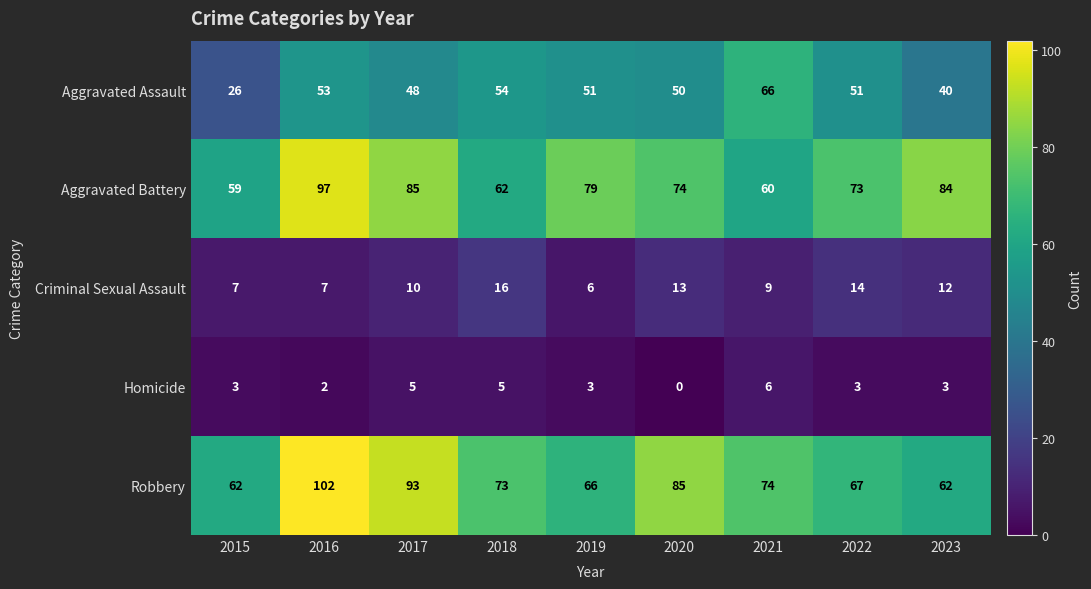

How many series are shown in this chart?

5